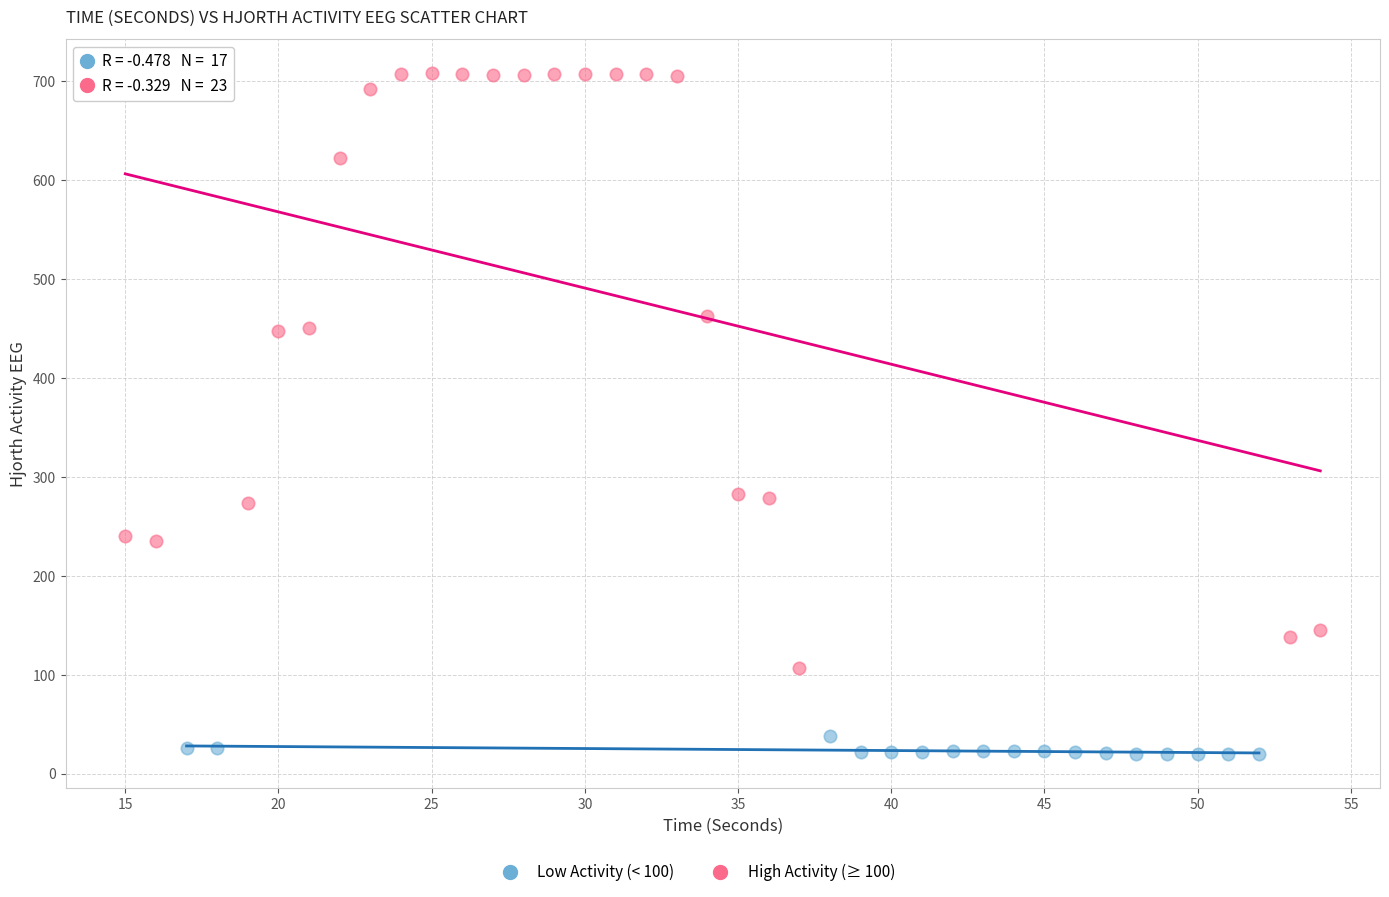

Which series reaches the maximum Y coordinate?

High Activity (≥ 100)